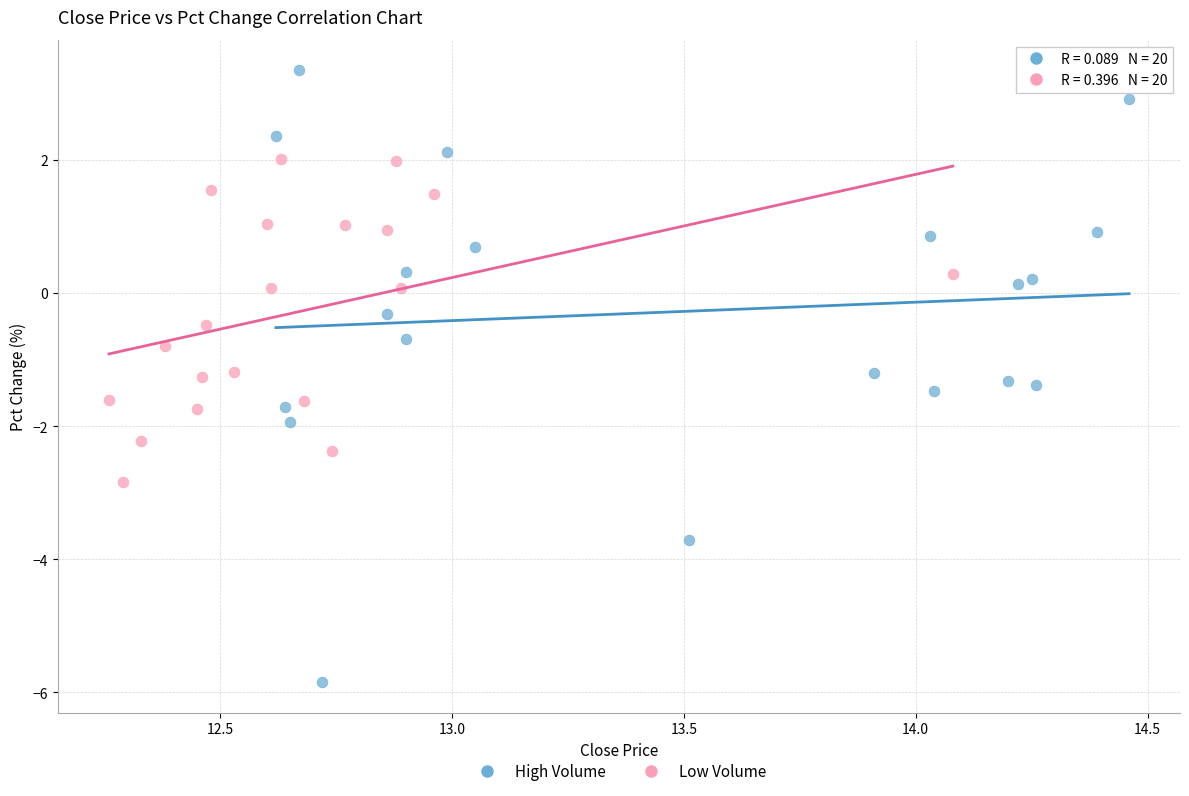

Which series has the largest Y range (max minus min)?

High Volume